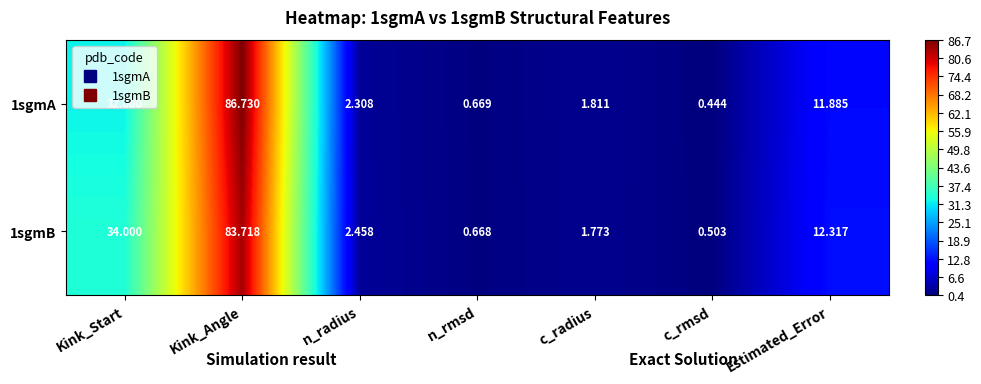

List the labels in order of 1sgmB value, smallest first.

c_rmsd, n_rmsd, c_radius, n_radius, Estimated_Error, Kink_Start, Kink_Angle